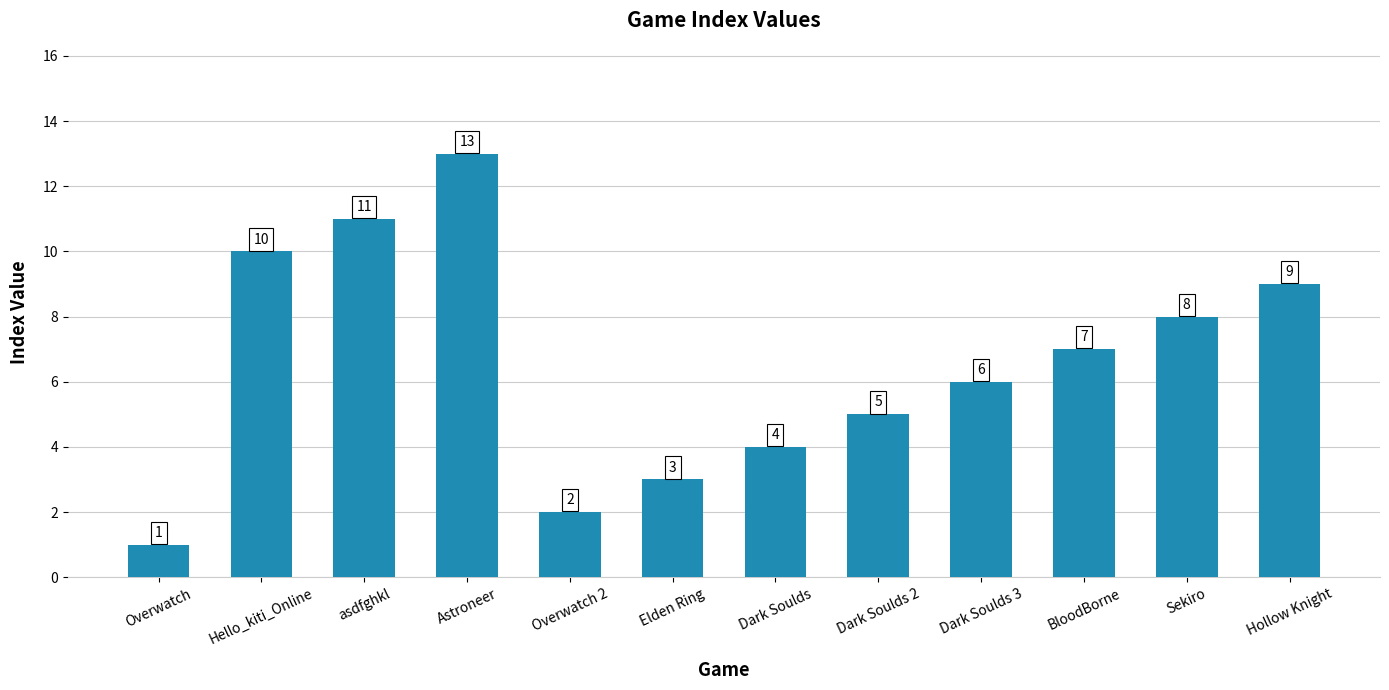

How many data points are less than 7?

6